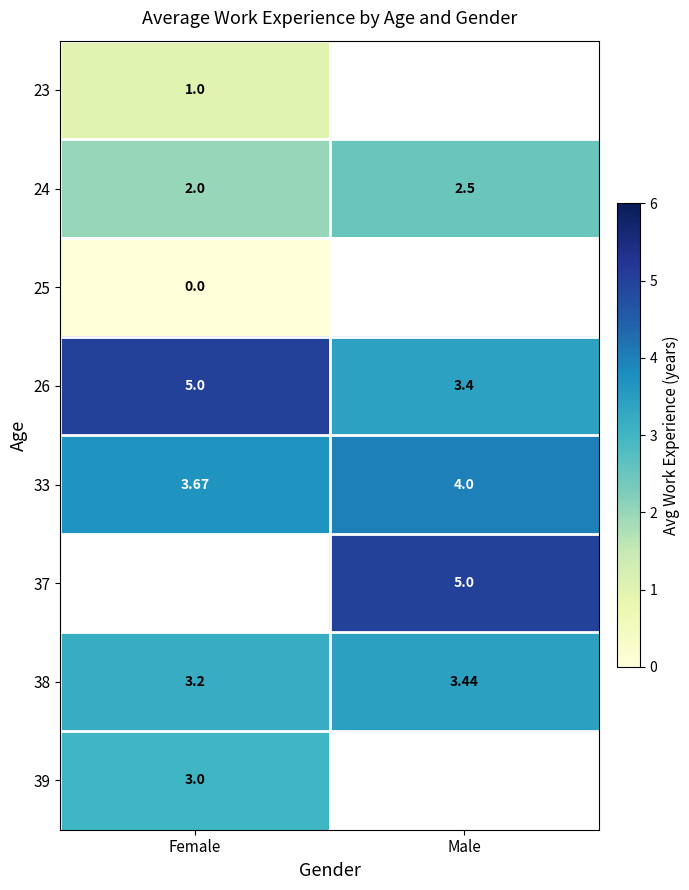

What is the difference between the 24 values at Male and Female?

0.5